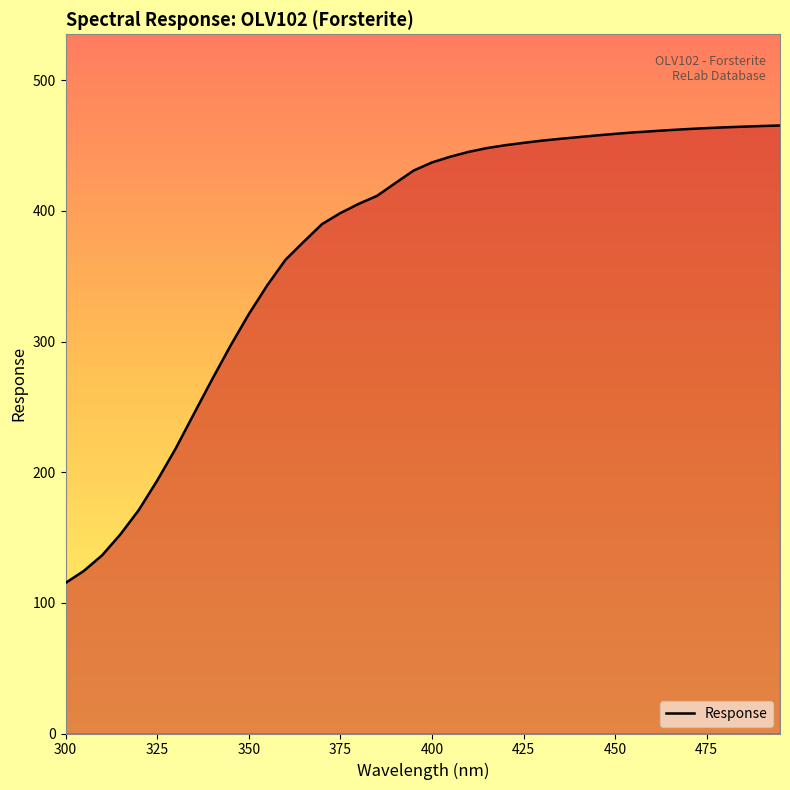

What is the greatest value displayed?

465.4